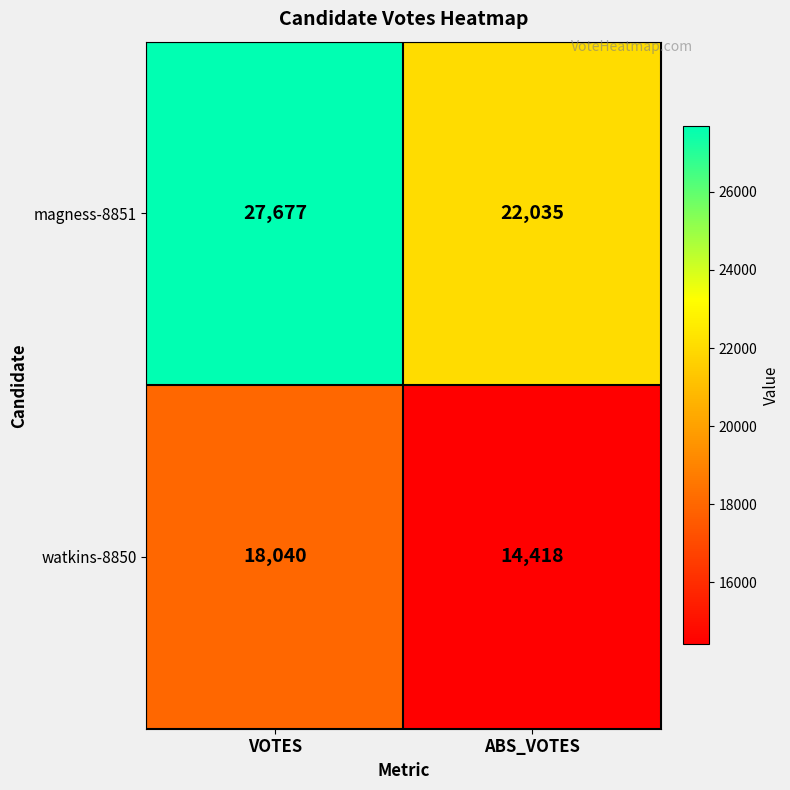

At how many categories does at least one series exceed 16083?

2